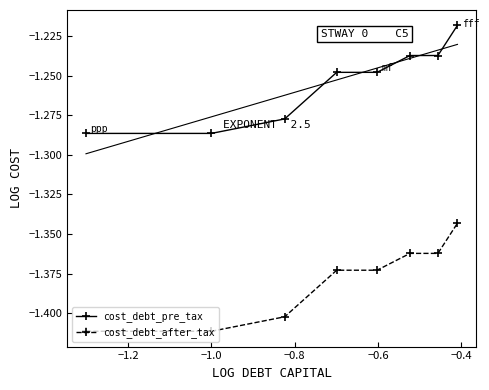

What is the minimum value shown in the chart?

-1.4